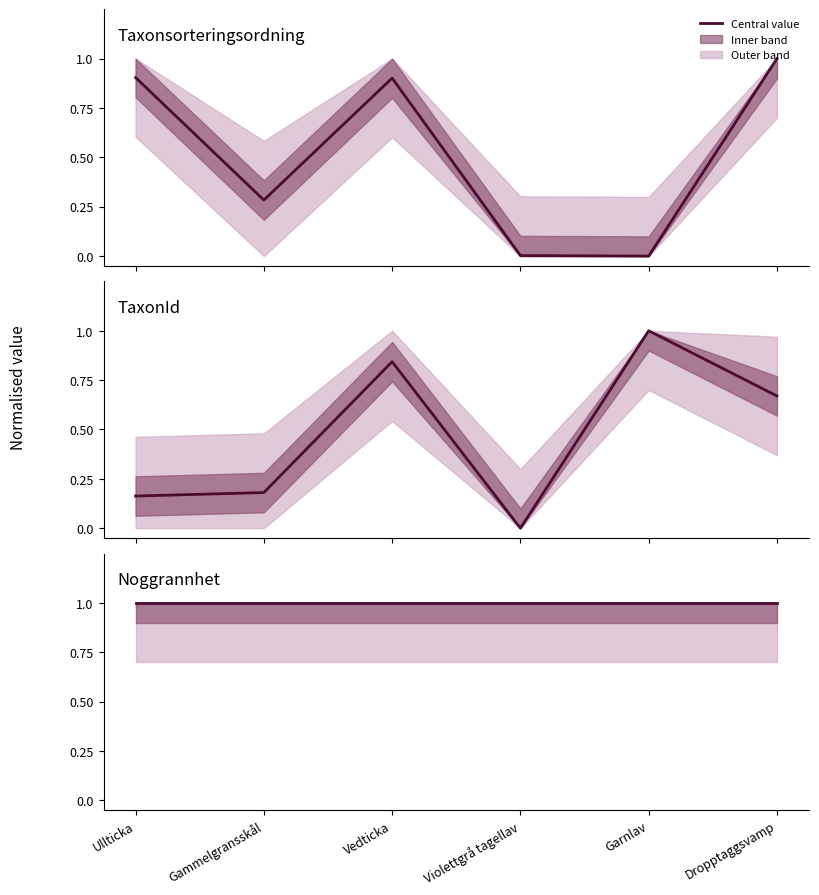

How many interior local peaks does the TaxonId series have?

2